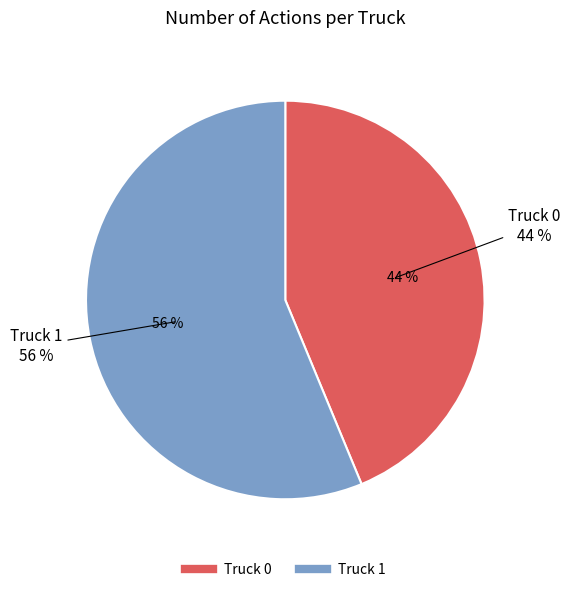

Is Truck 0 the majority of the pie?

No